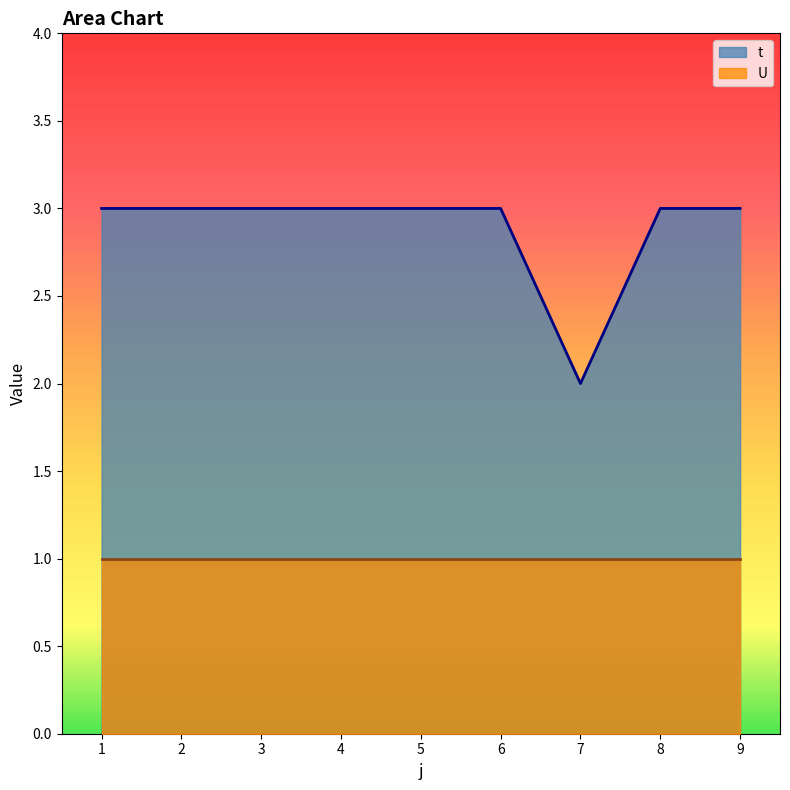

What is the average value?

3